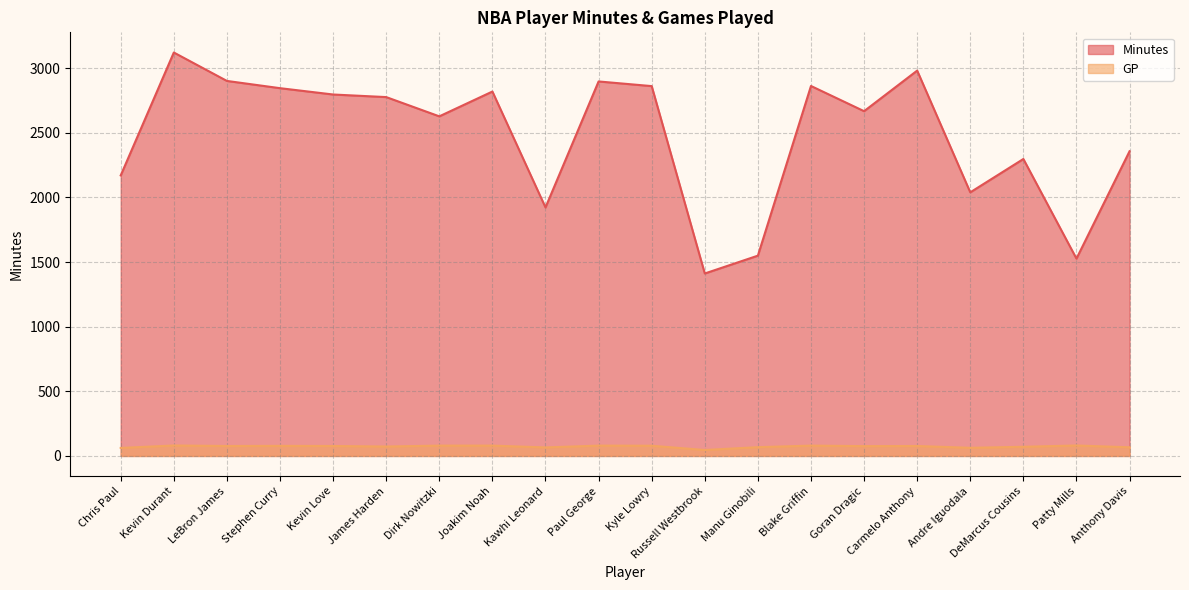

Which series has the largest range (max minus min)?

Minutes